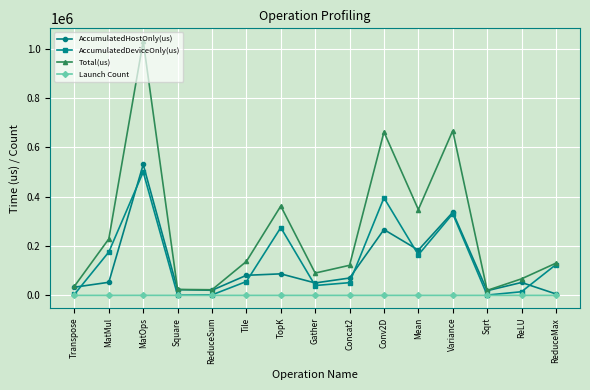

Is it true that Total(us) equals 159366.4 at Gather?

False